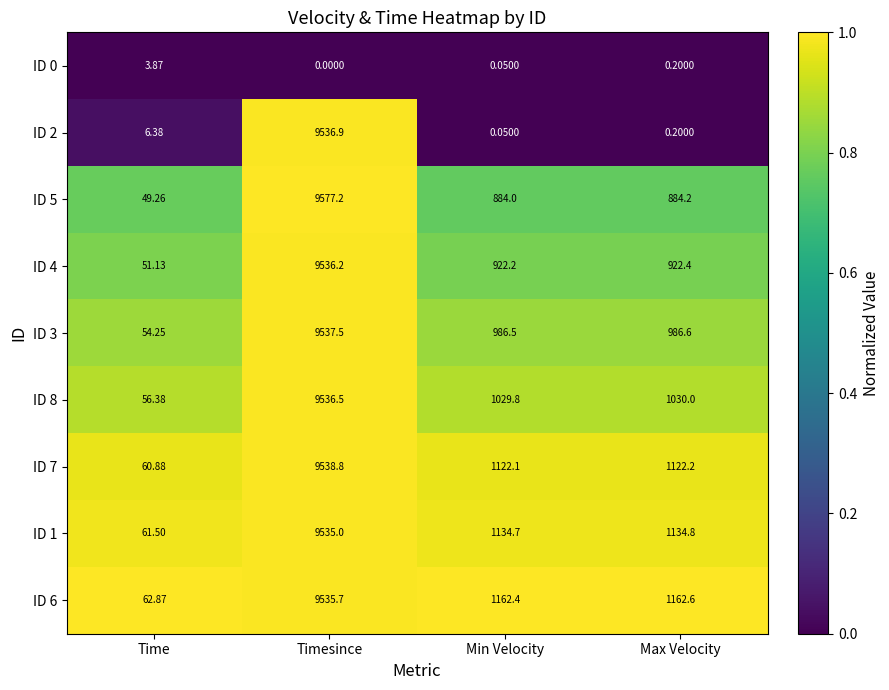

Which series has the widest spread of values?

ID 2